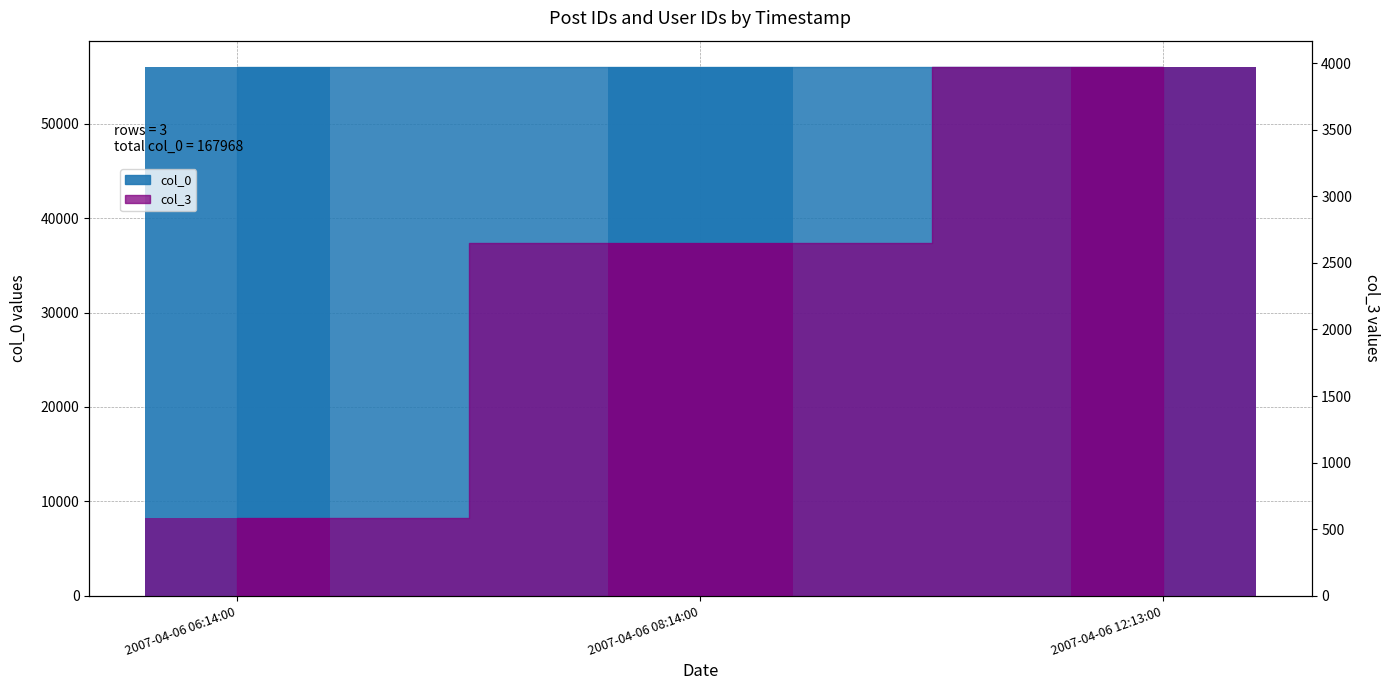

The col_3 (bar) series shows 3818 at 2007-04-06 08:14:00. True or false?

False